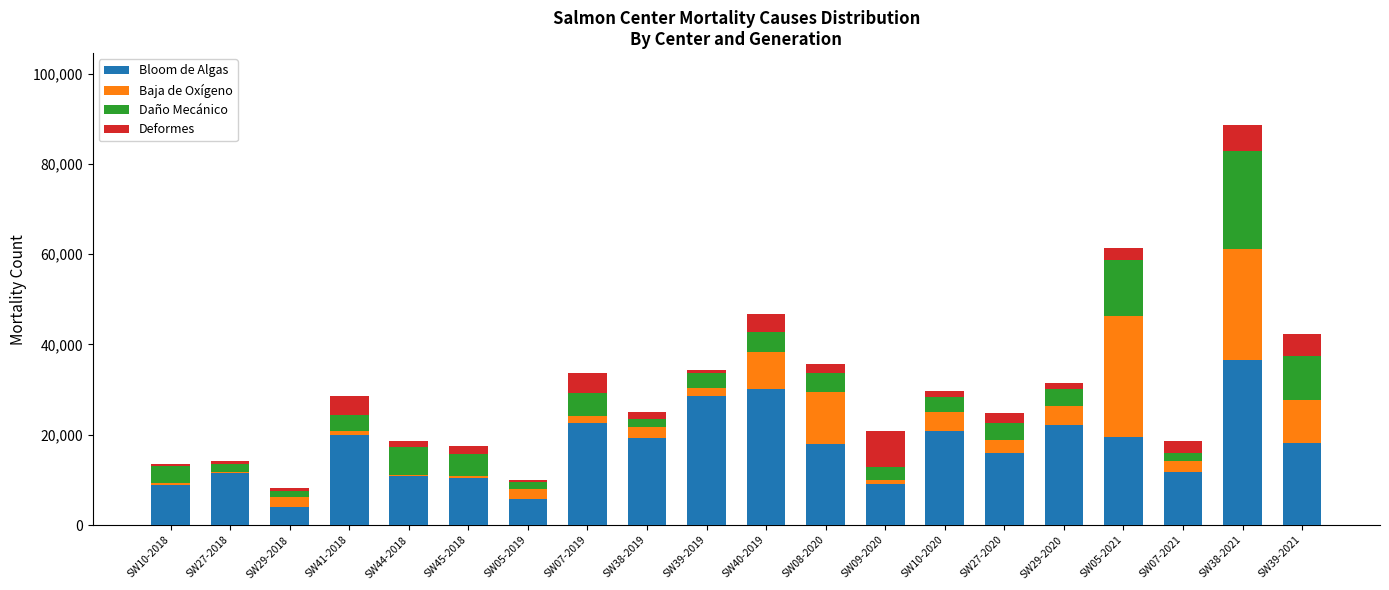

What is the total value across all series at SW39-2019?

34346